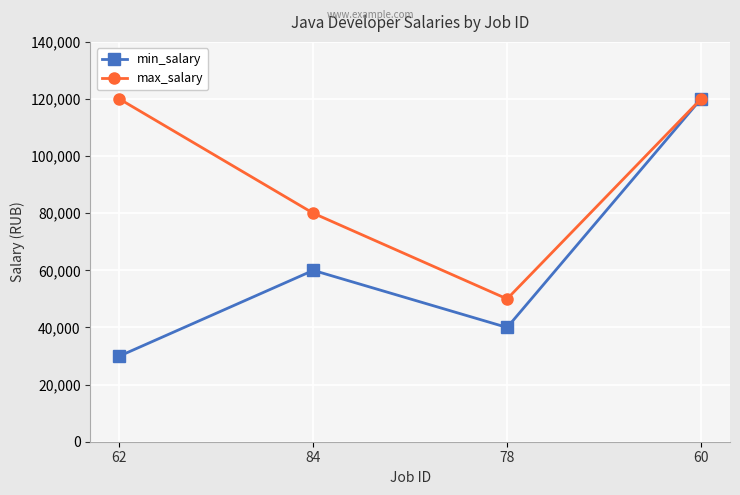

What is the sum of the min_salary values at 78 and 84?

100000